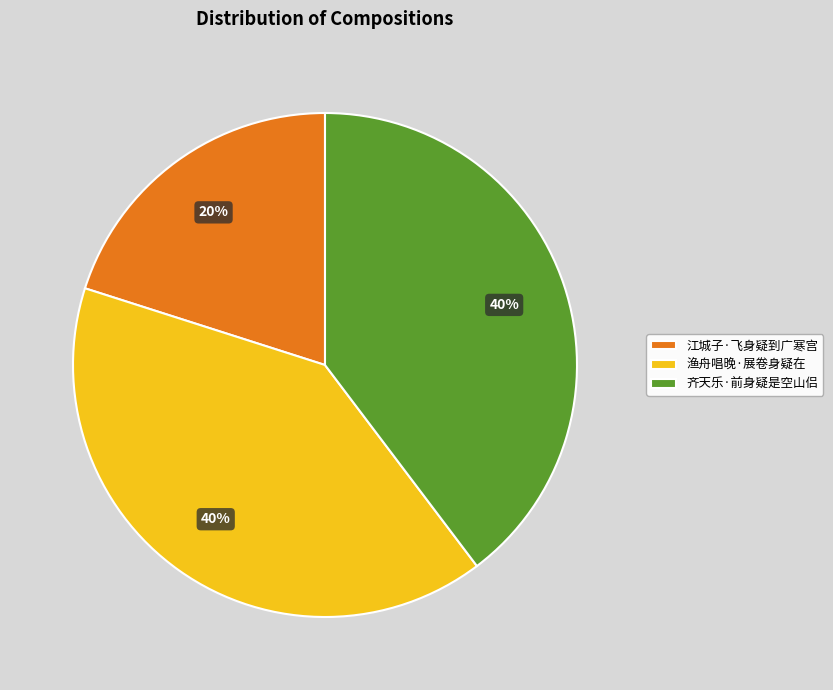

To the nearest percent, what is the difference between the 江城子·飞身疑到广寒宫 and 渔舟唱晚·展卷身疑在 slice percentages?

20%